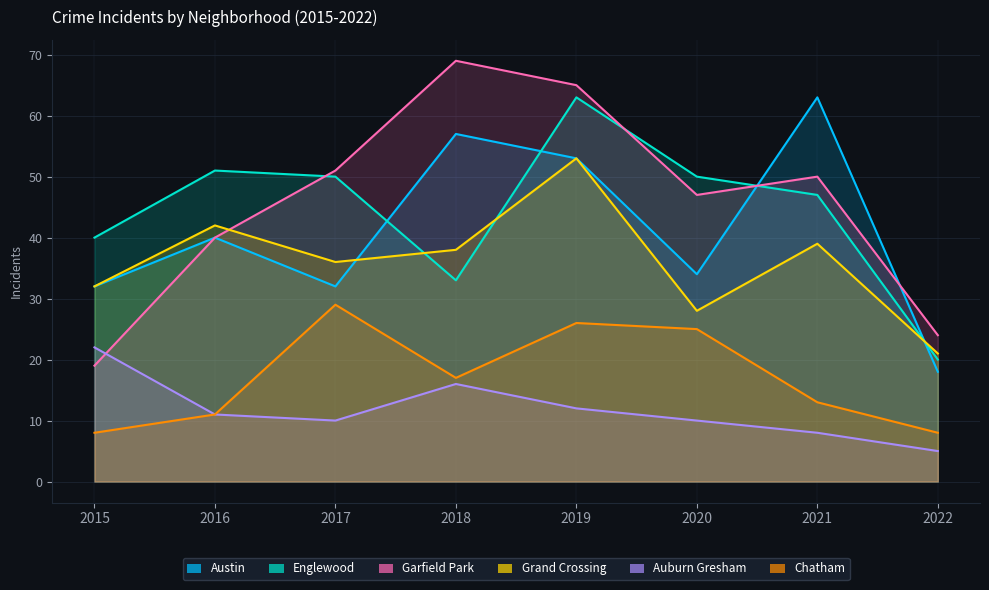

In Grand Crossing, how many points are higher than both neighbors (excluding endpoints)?

3